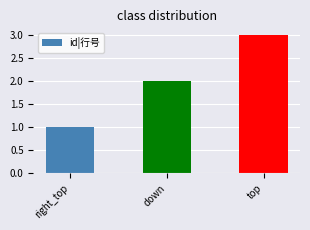

Where is the data nearest to the value 2?

down